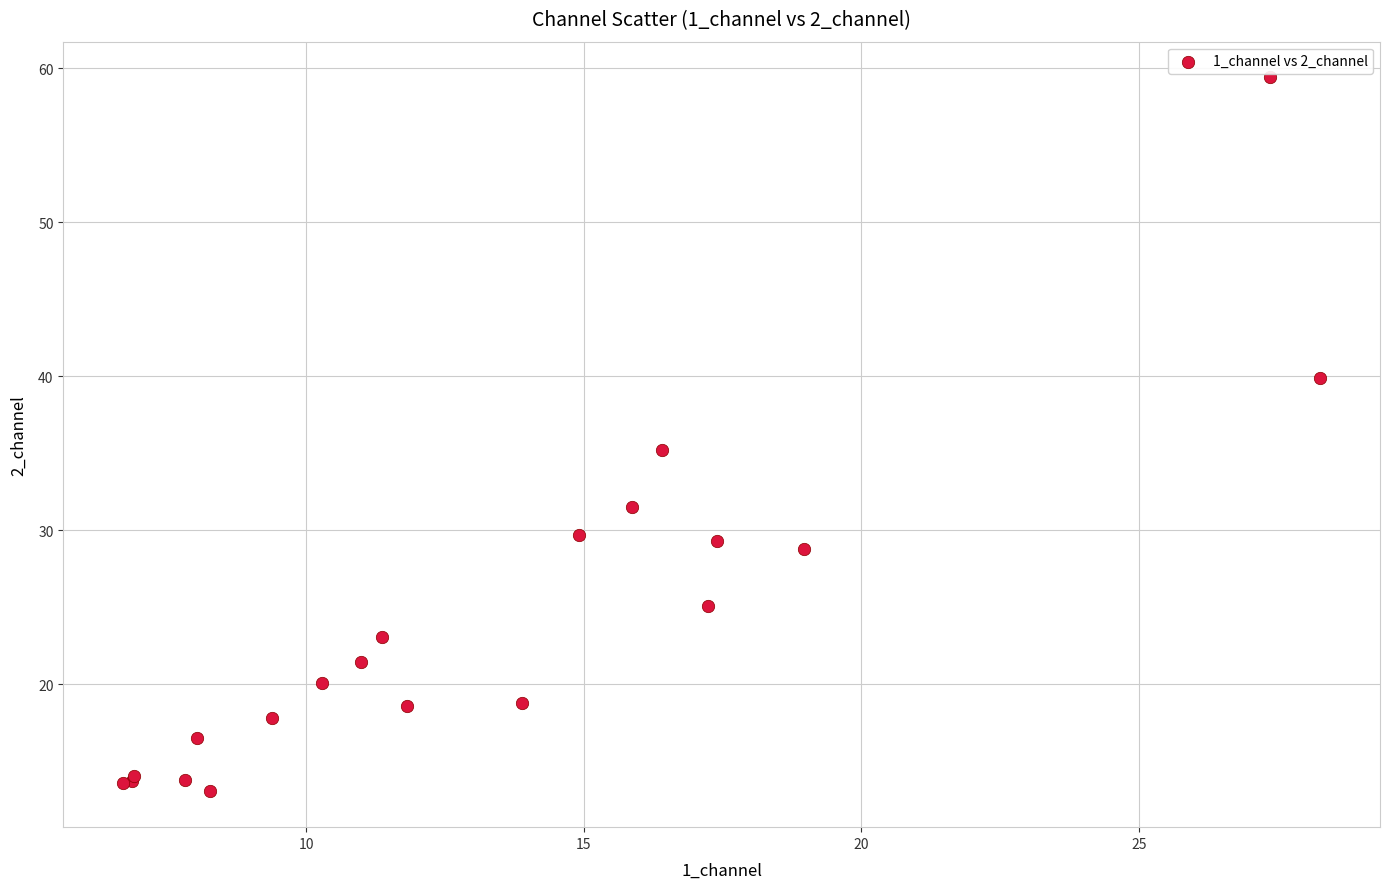

What Y value in the scatter plot is closest to 36?

35.2